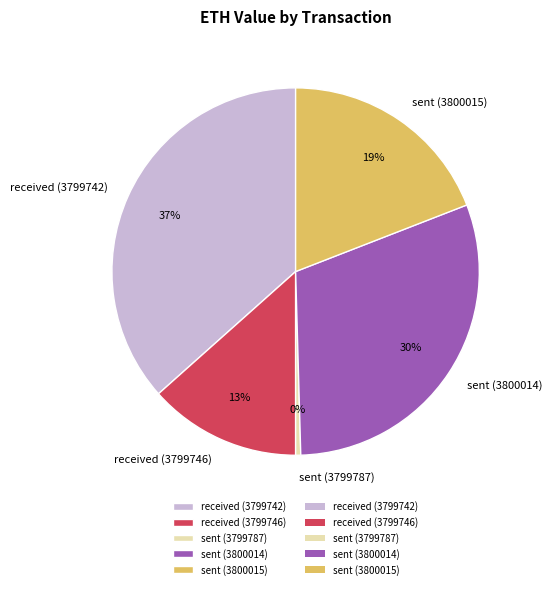

To the nearest percent, what is the average slice percentage?

20%